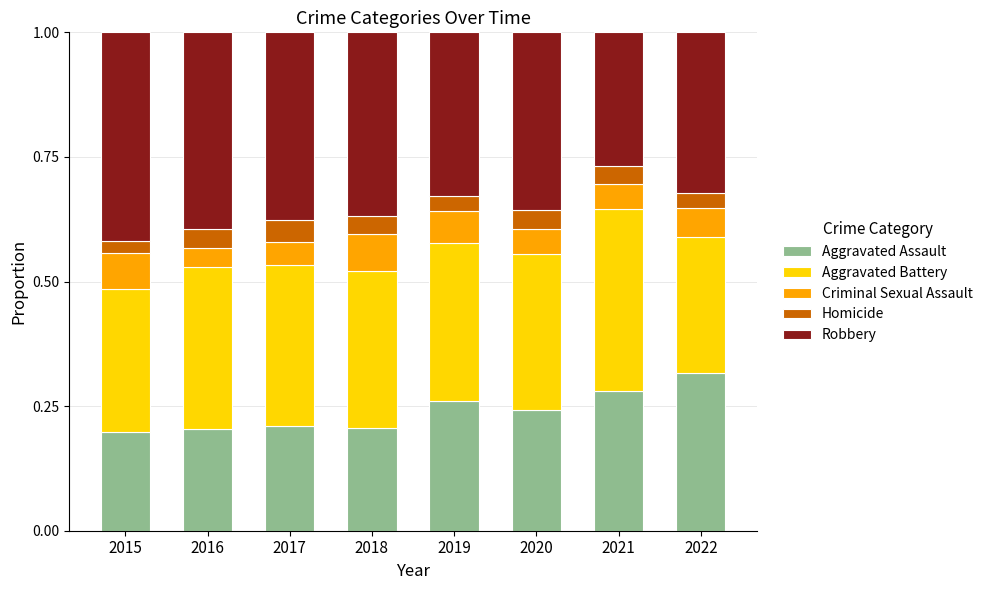

What is the total value across all series at 2018?

1.0